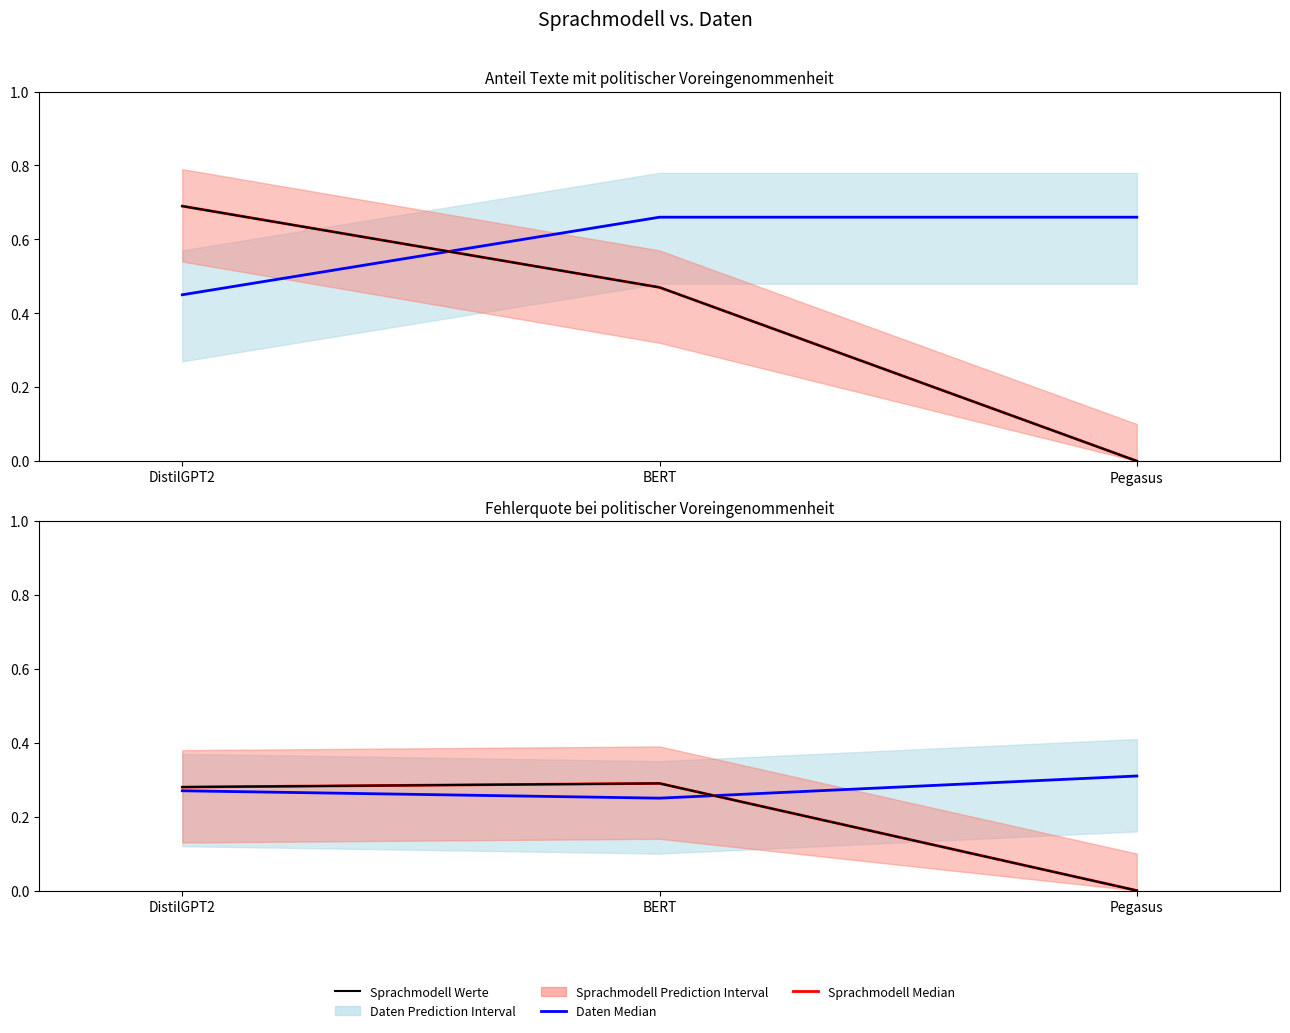

Which has a higher value, Pegasus or DistilGPT2?

Pegasus